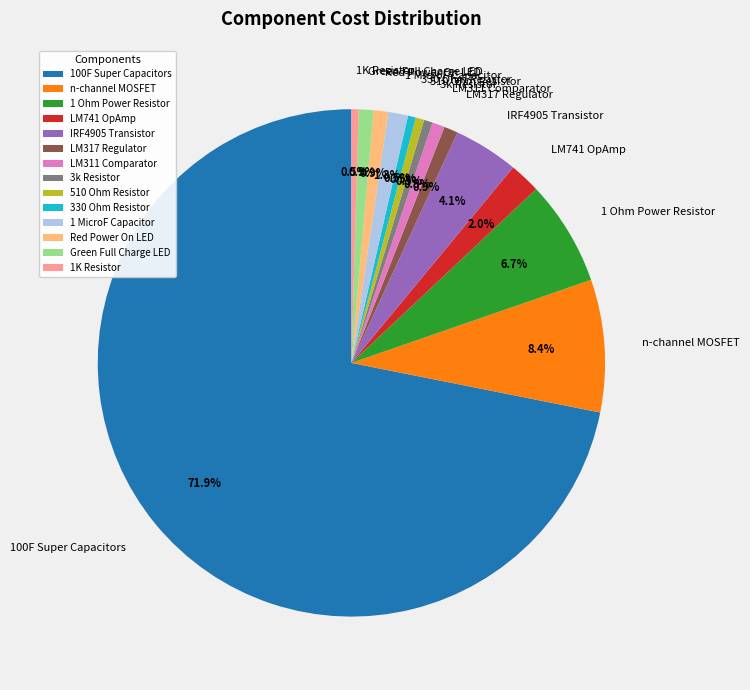

To the nearest percent, what is the difference between the 1 MicroF Capacitor and 100F Super Capacitors slice percentages?

71%